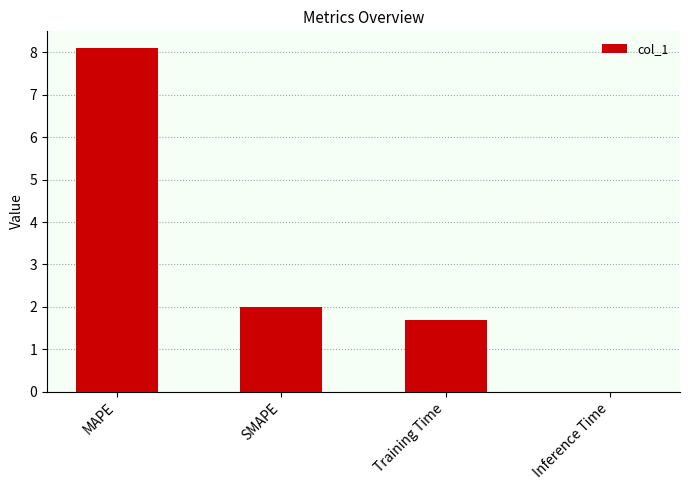

What is the greatest value displayed?

8.1